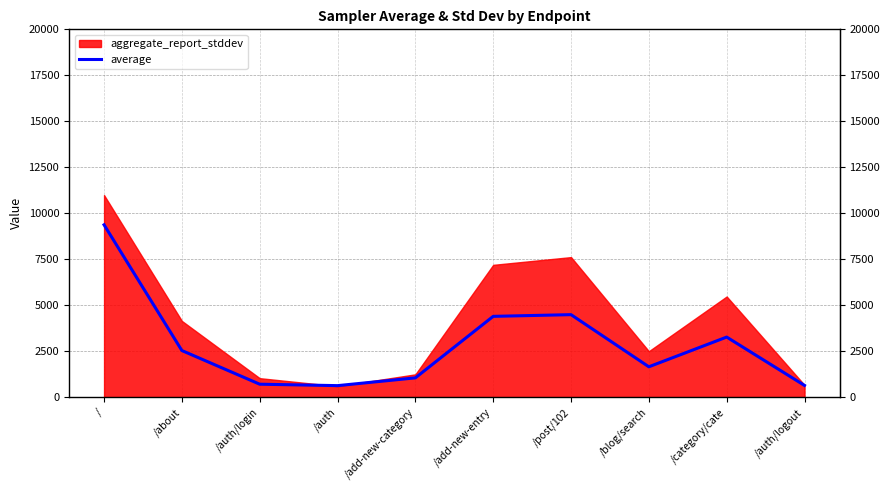

What is the value of the 9th point from the left?

3264